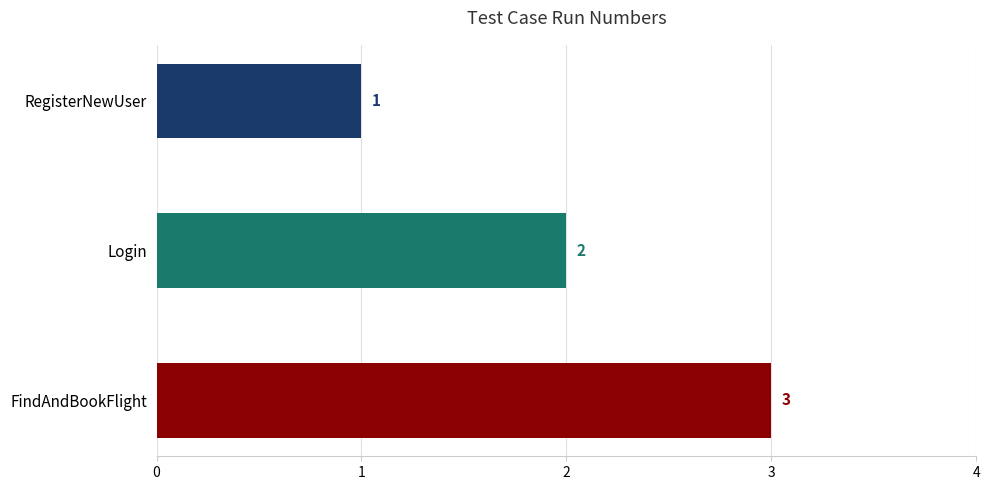

How many distinct data groups are displayed?

1